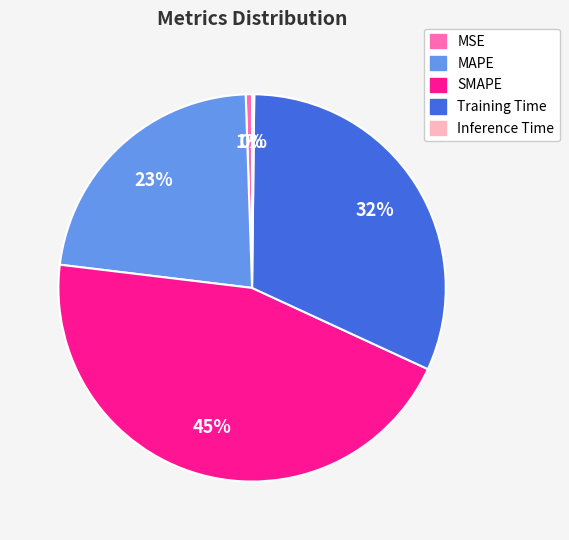

True or false: Training Time accounts for 37% of the total.

False